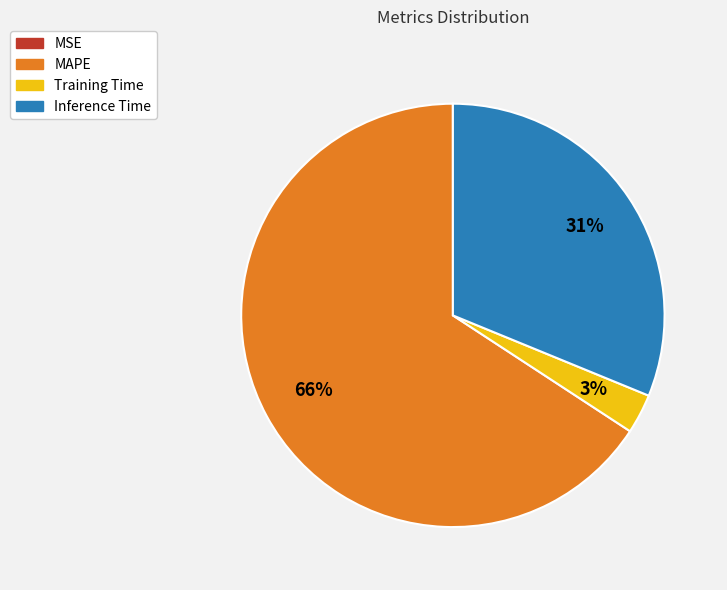

Is it true that Training Time is 11% of the pie?

False